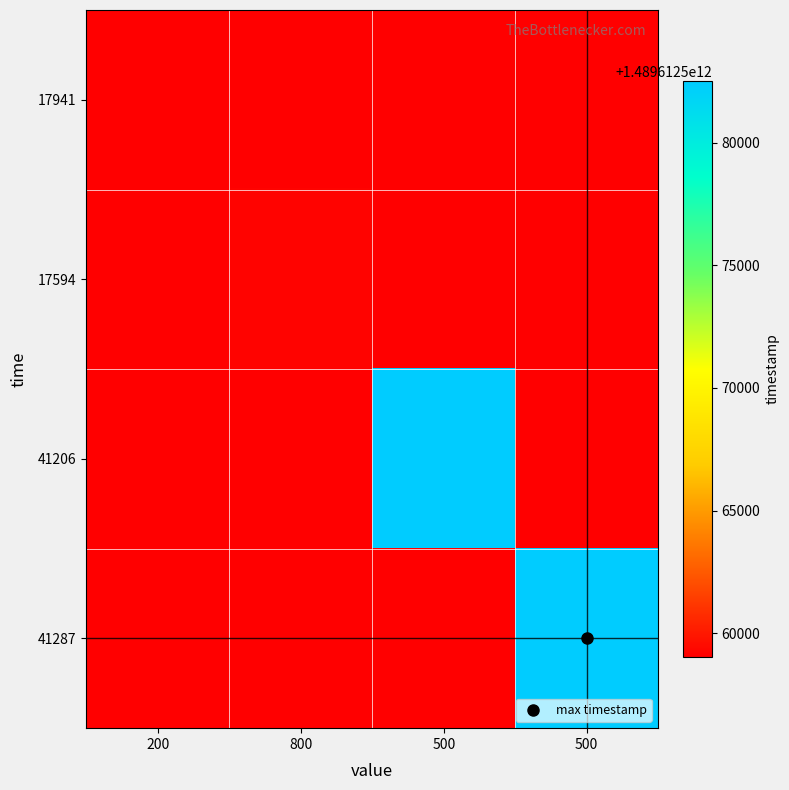

Reading right to left, transcribe all the data shown in this chart.

17941: 500=0	500=0	800=0	200=1489612559032
17594: 500=0	500=0	800=1489612559192	200=0
41206: 500=0	500=1489612582475	800=0	200=0
41287: 500=1489612582505	500=0	800=0	200=0